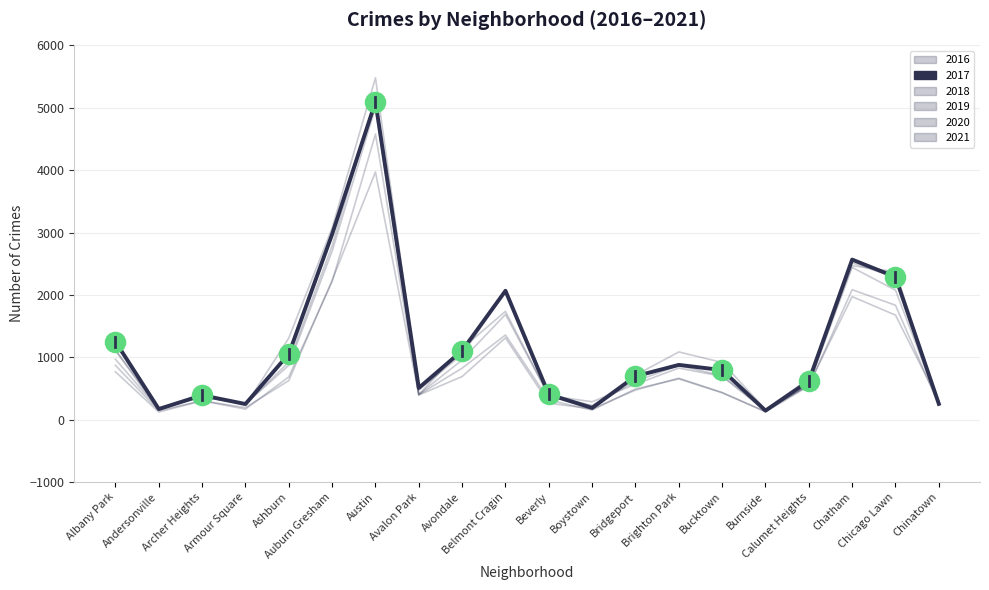

Where is the first local minimum for 2016?

Andersonville